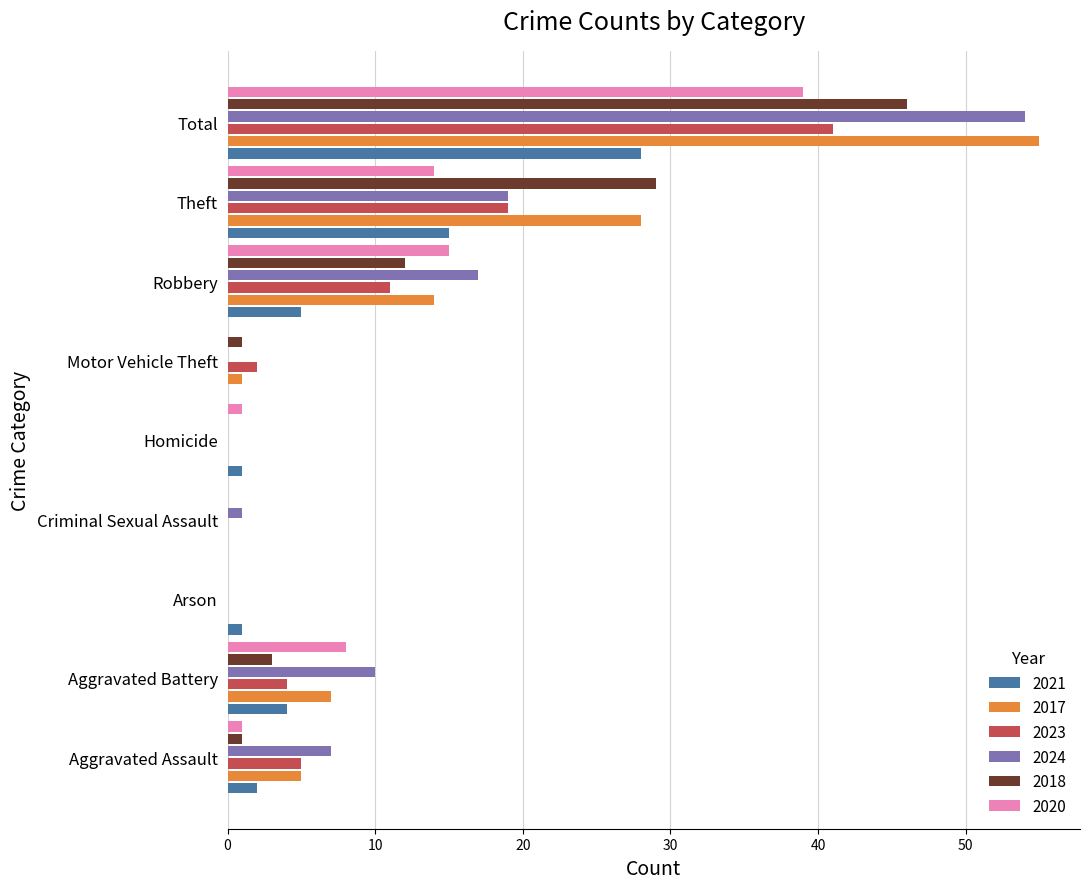

At which label is 2023 closest to 20?

Theft